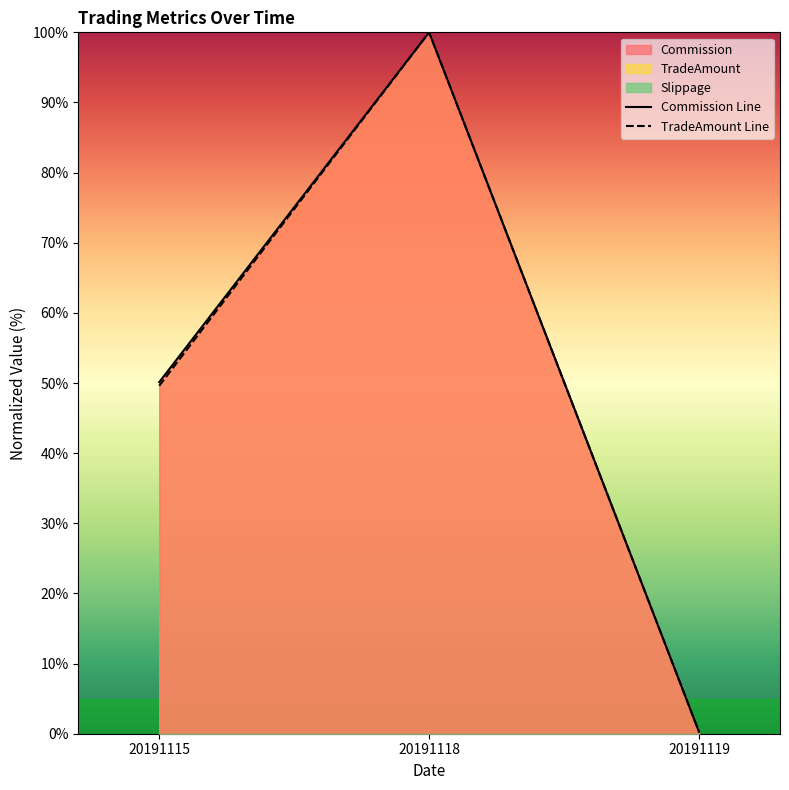

What is the sum of all Commission Line values?

150.4